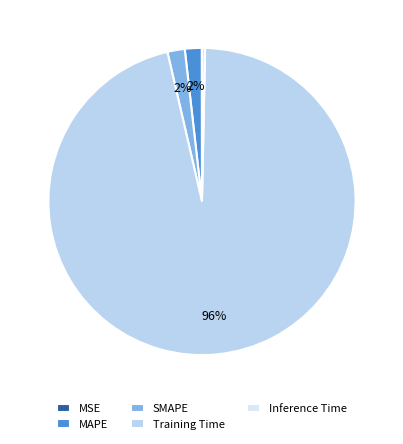

Rank the categories by value from highest to lowest.

Training Time, SMAPE, MAPE, Inference Time, MSE